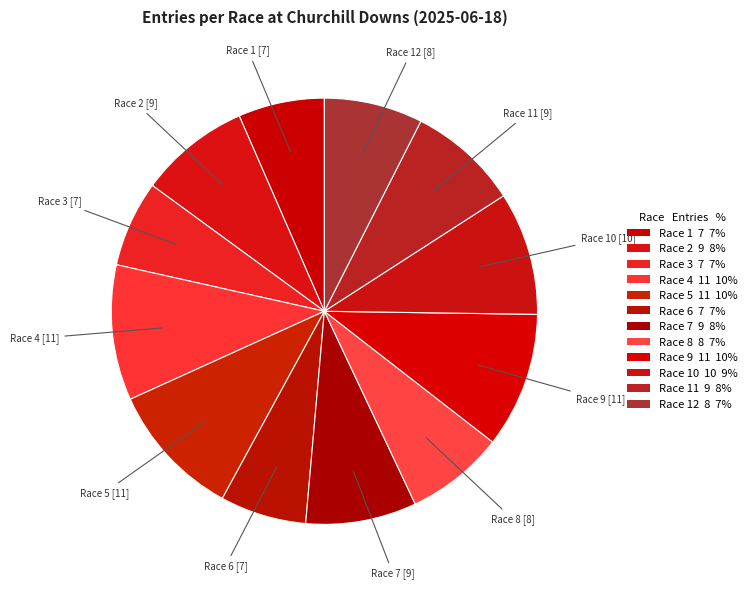

To the nearest percent, what is the average slice percentage?

8%